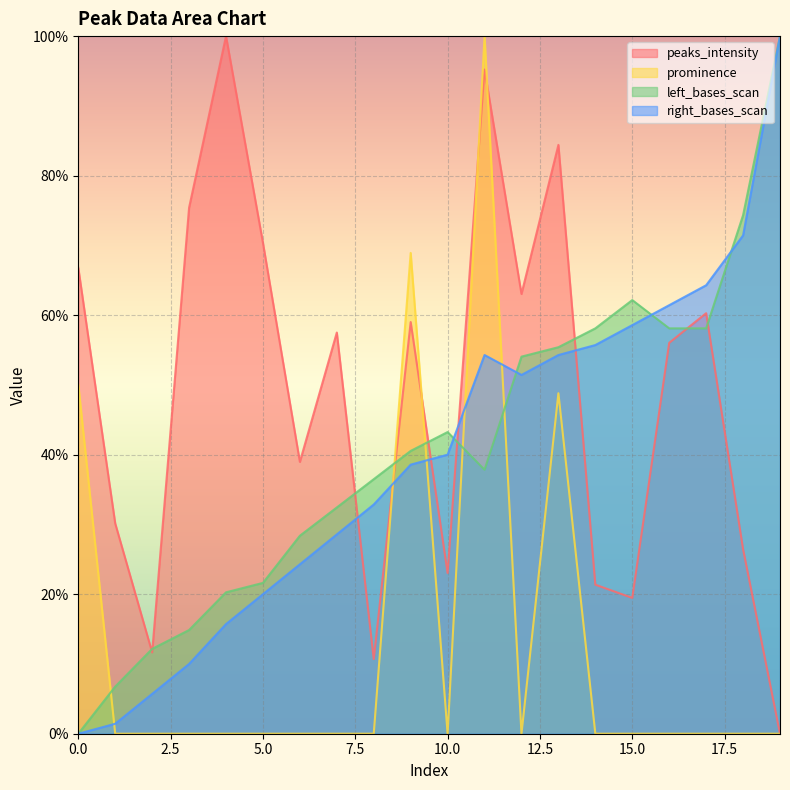

What is the total value across all series at 14?

135.2